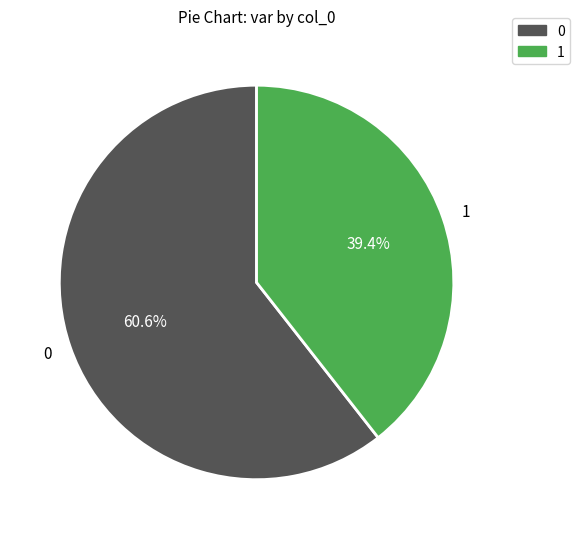

Approximately how many times larger is the value at 0 compared to 1?

1.5